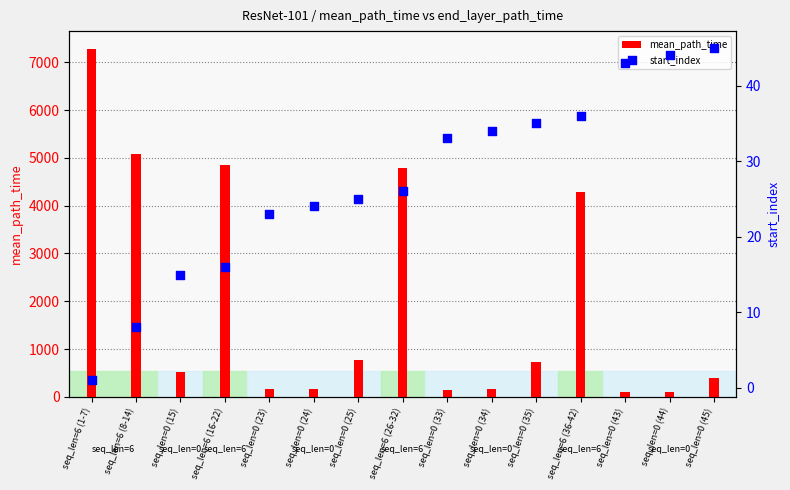

Which series reaches the maximum Y coordinate?

mean_path_time